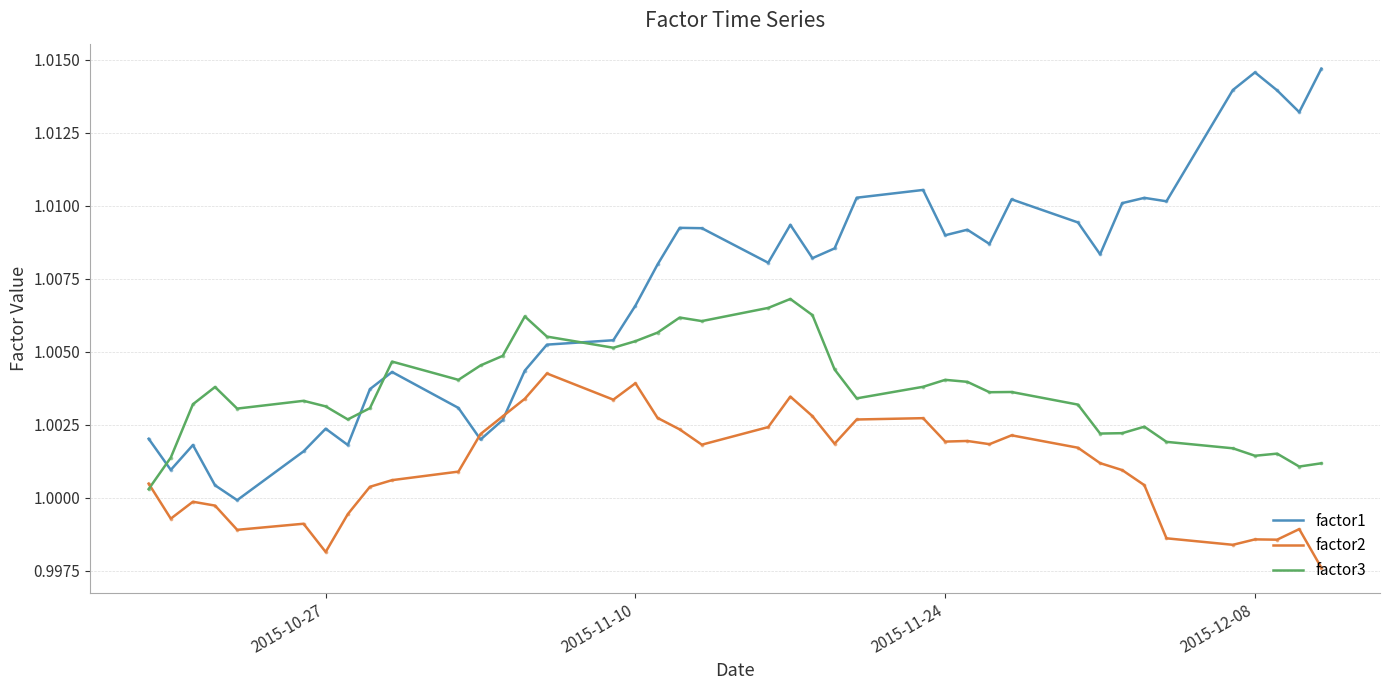

Which series has the widest spread of values?

factor1